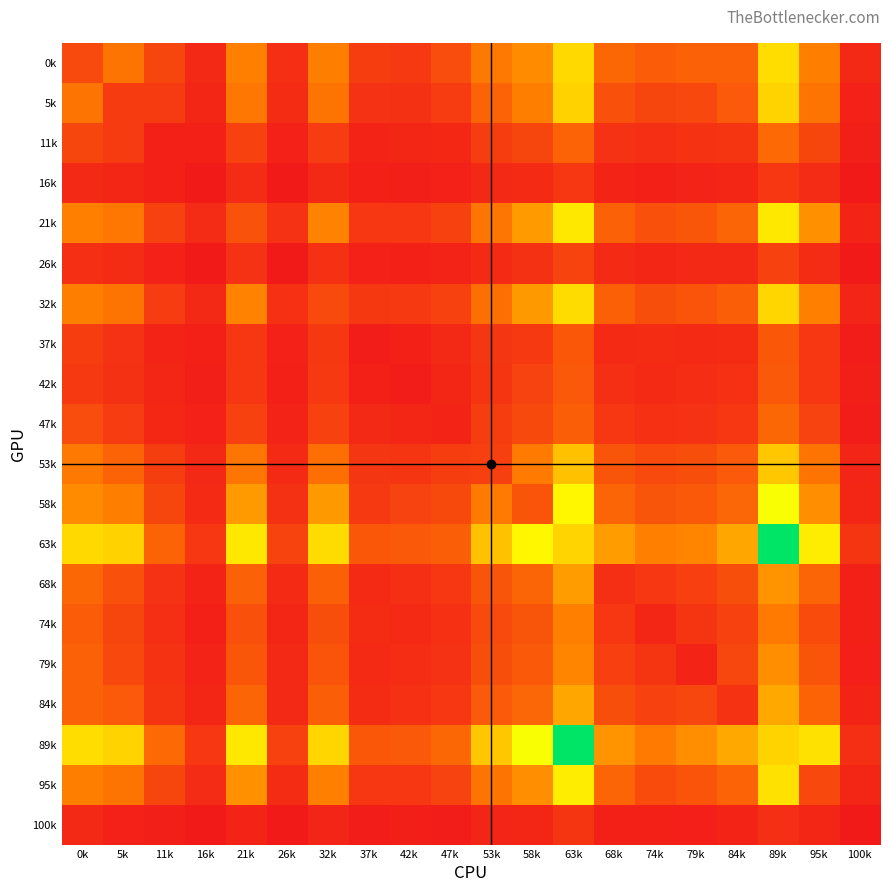

Which series changed the most between 16k and 63k?

89k